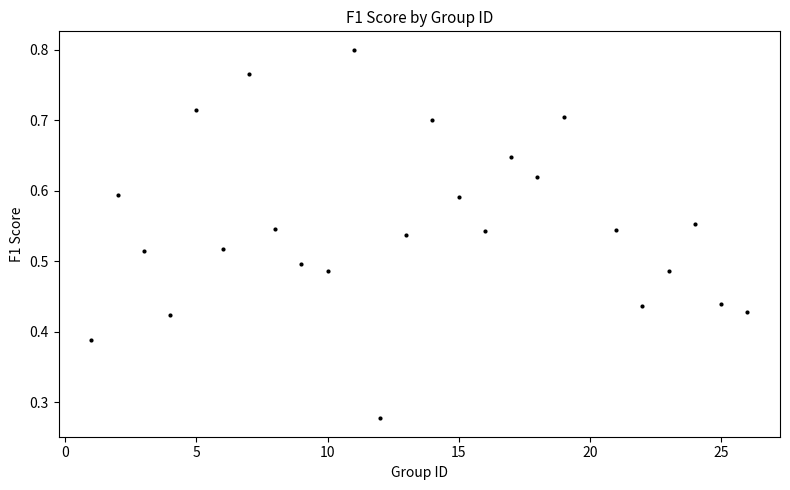

What is the range of X values (max minus min)?

25.0